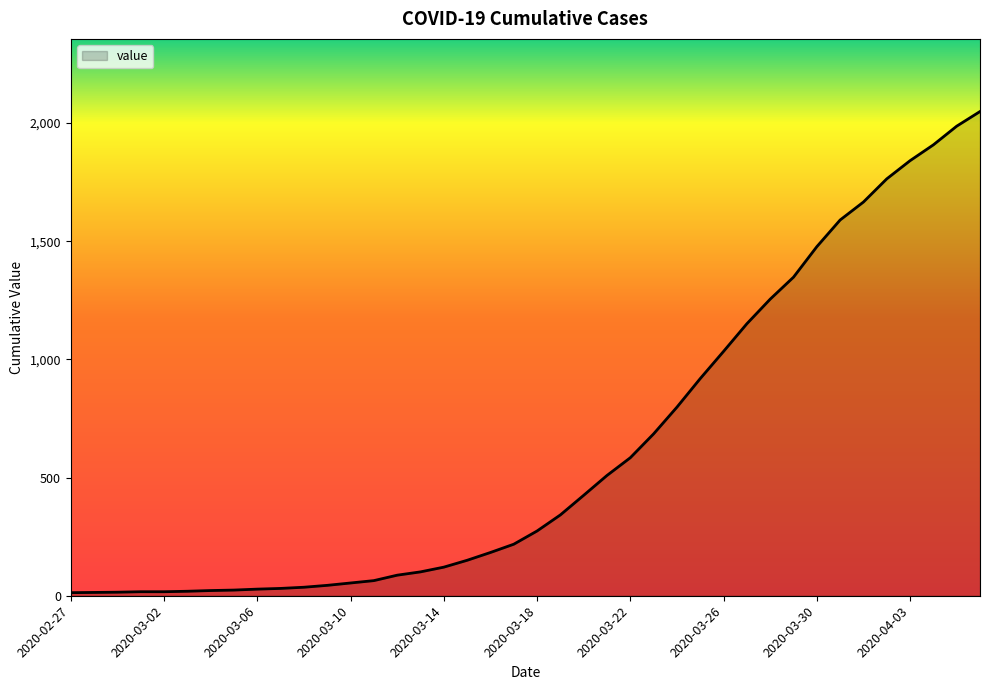

What is the difference between the maximum and minimum values?

2036